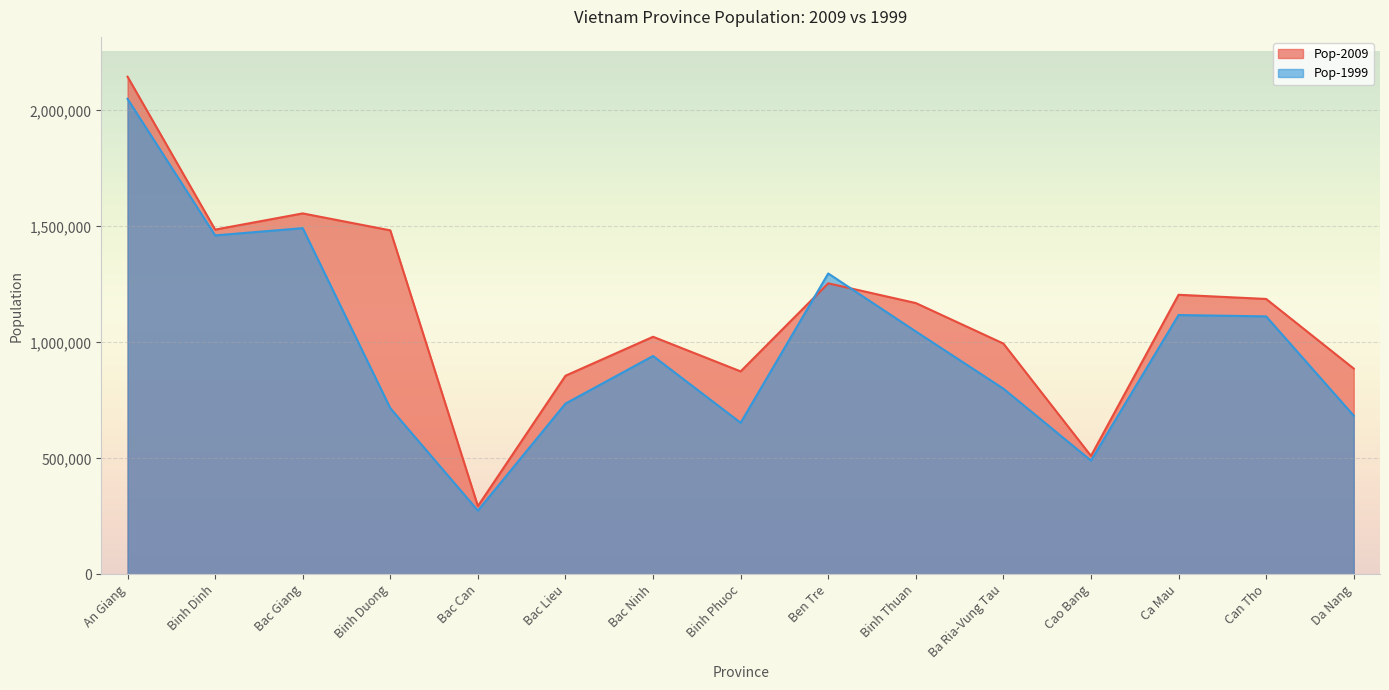

In Pop-2009, how many points are higher than both neighbors (excluding endpoints)?

4